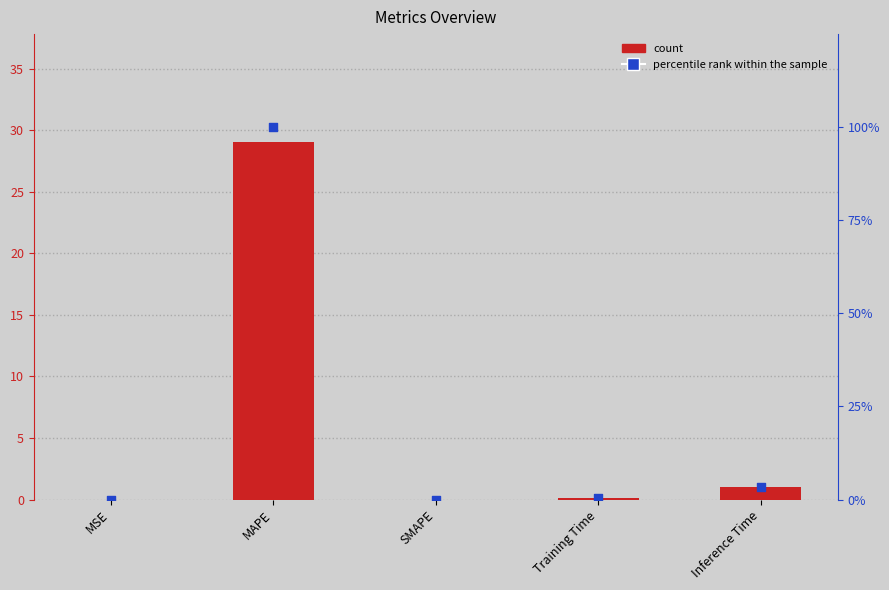

At which category is the sum across all series the highest?

MAPE